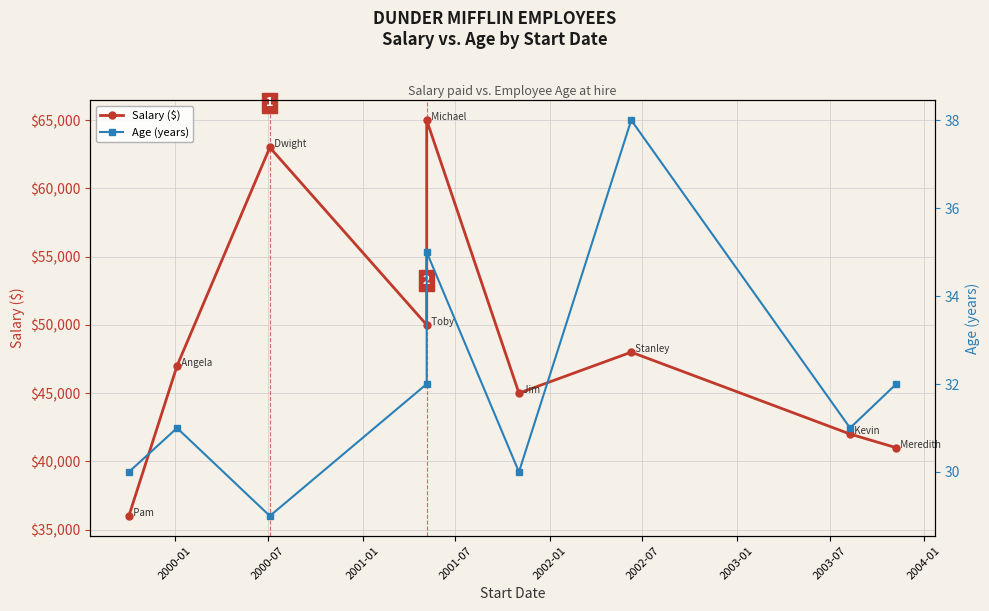

At how many categories does at least one series exceed 39482?

8